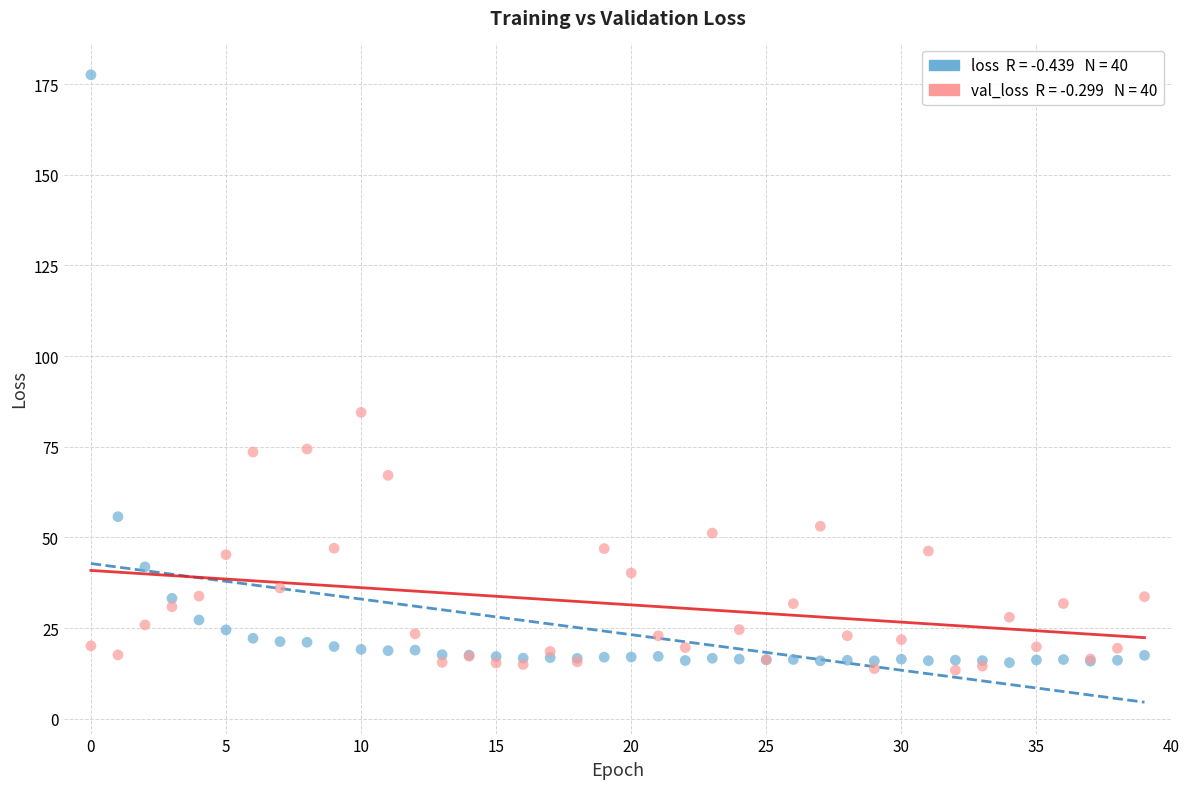

Across all series, what Y value is closest to 95?

84.5